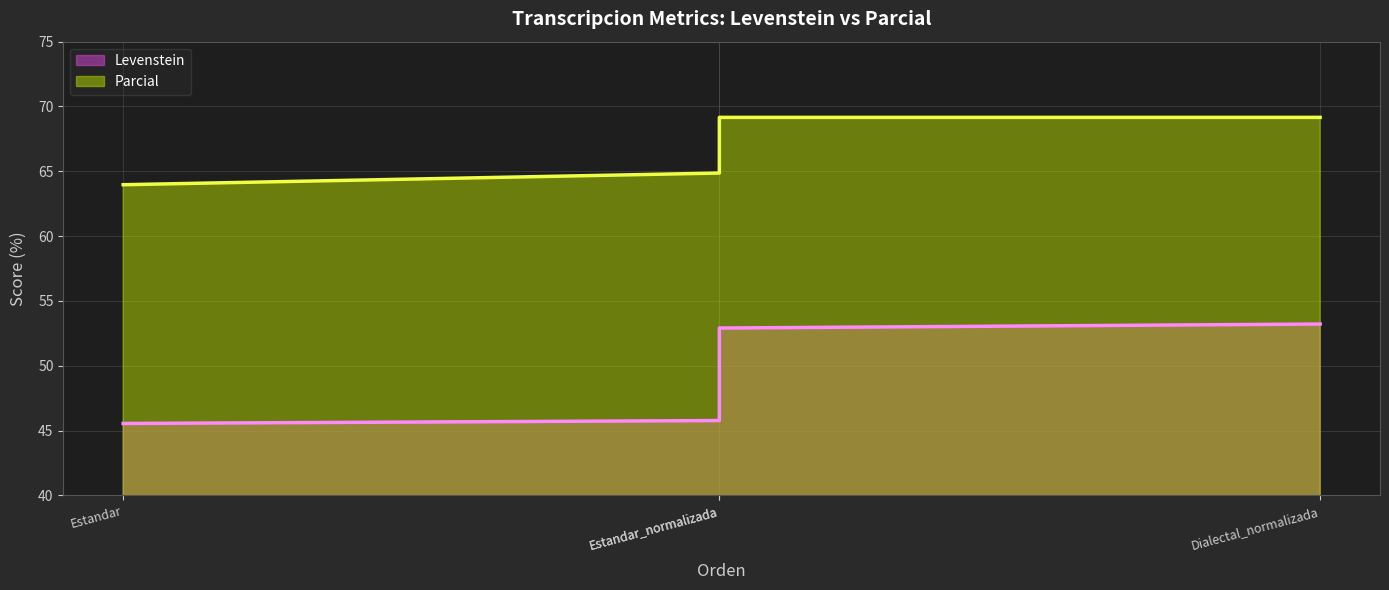

Does the chart display data point markers on the line(s)?

No